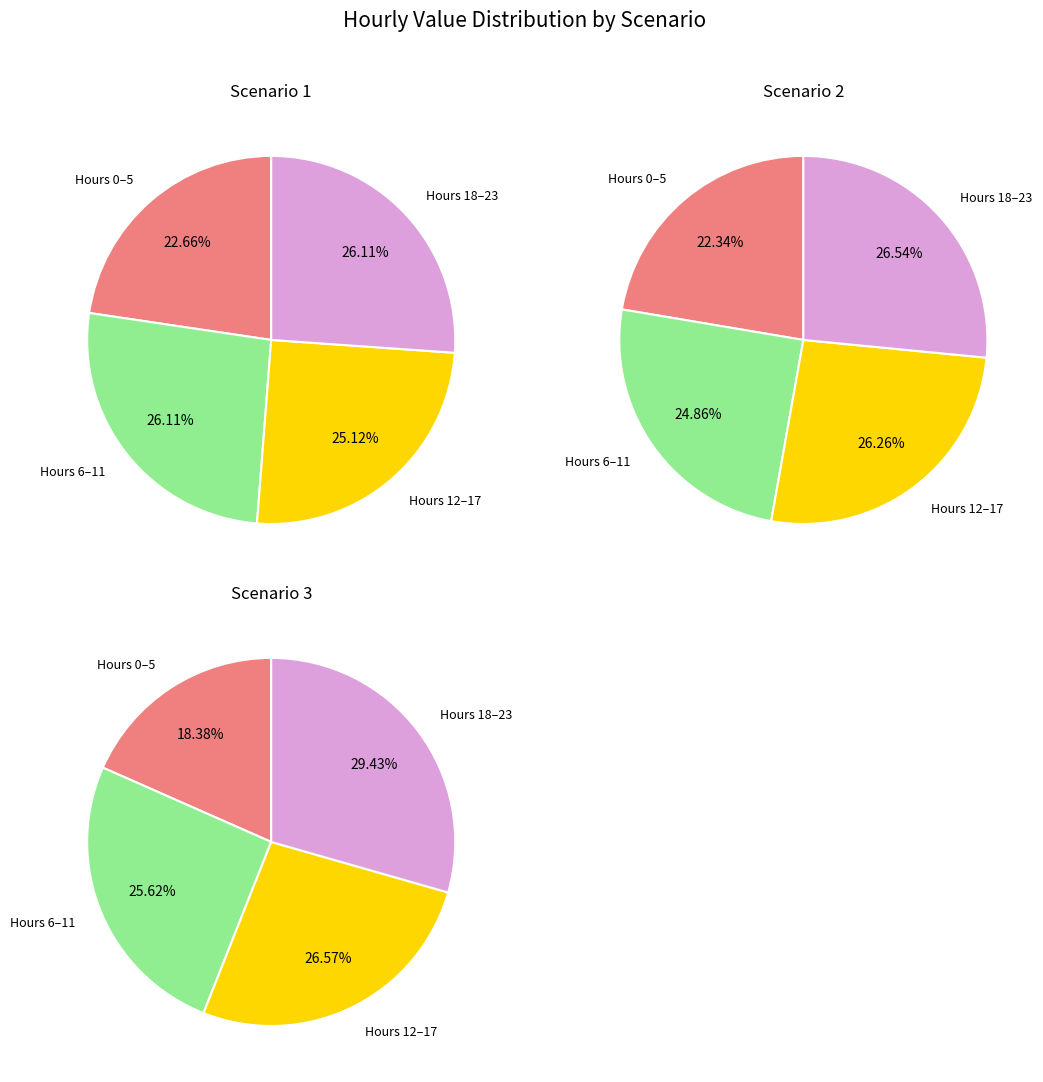

Is it true that 22 is 4% of the pie?

True